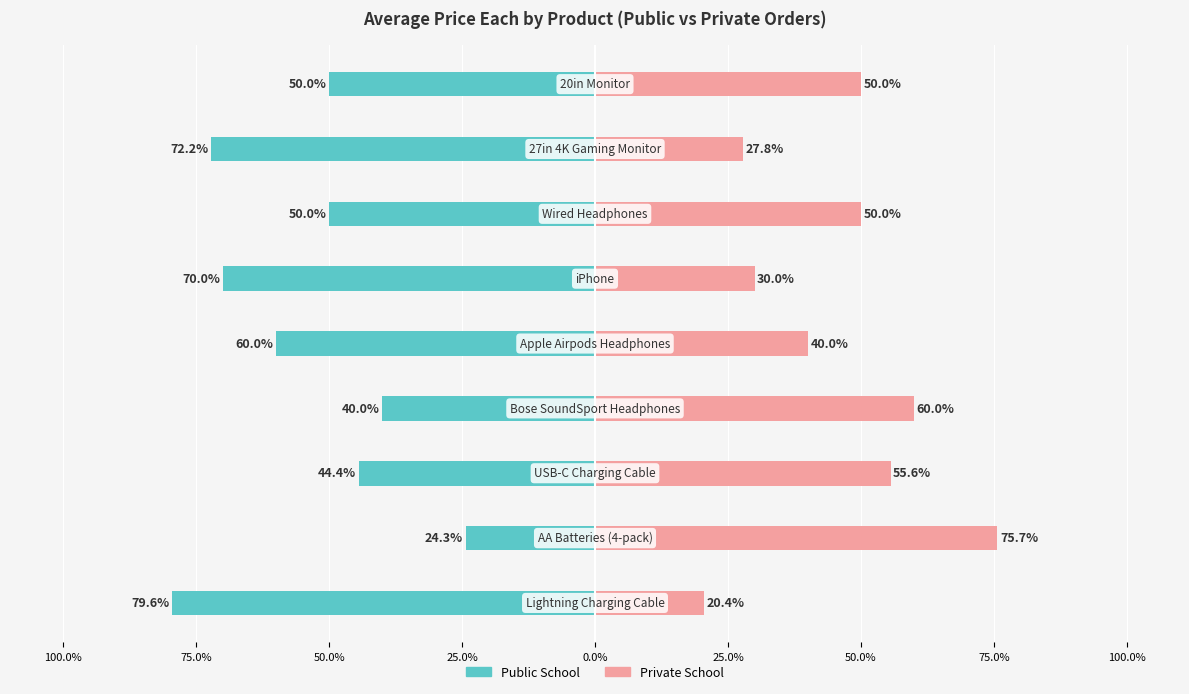

What is the difference between the maximum and minimum values in the Public School series?

55.2